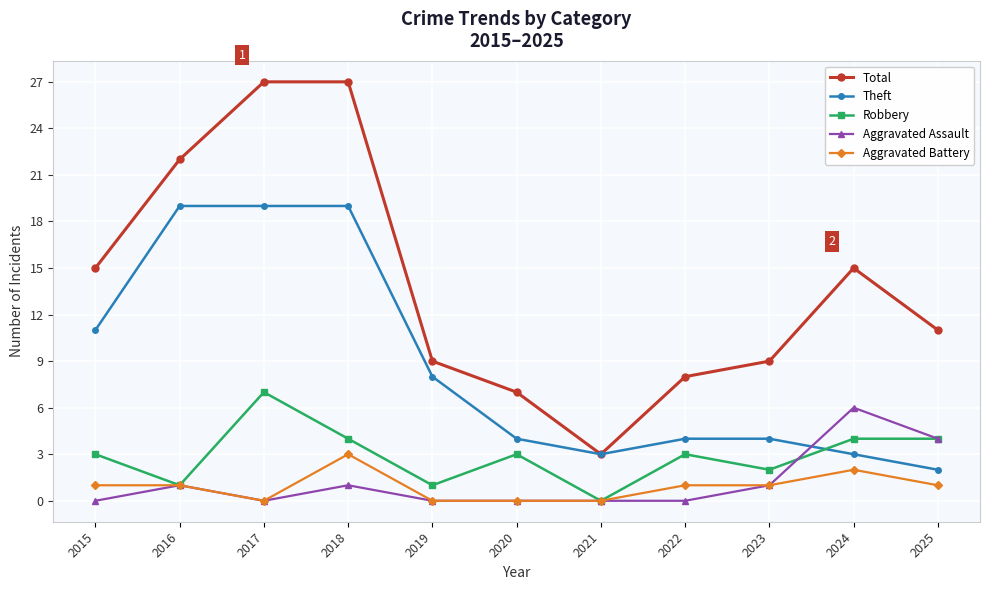

What is the value of the Total point at the 8th from the left?

8